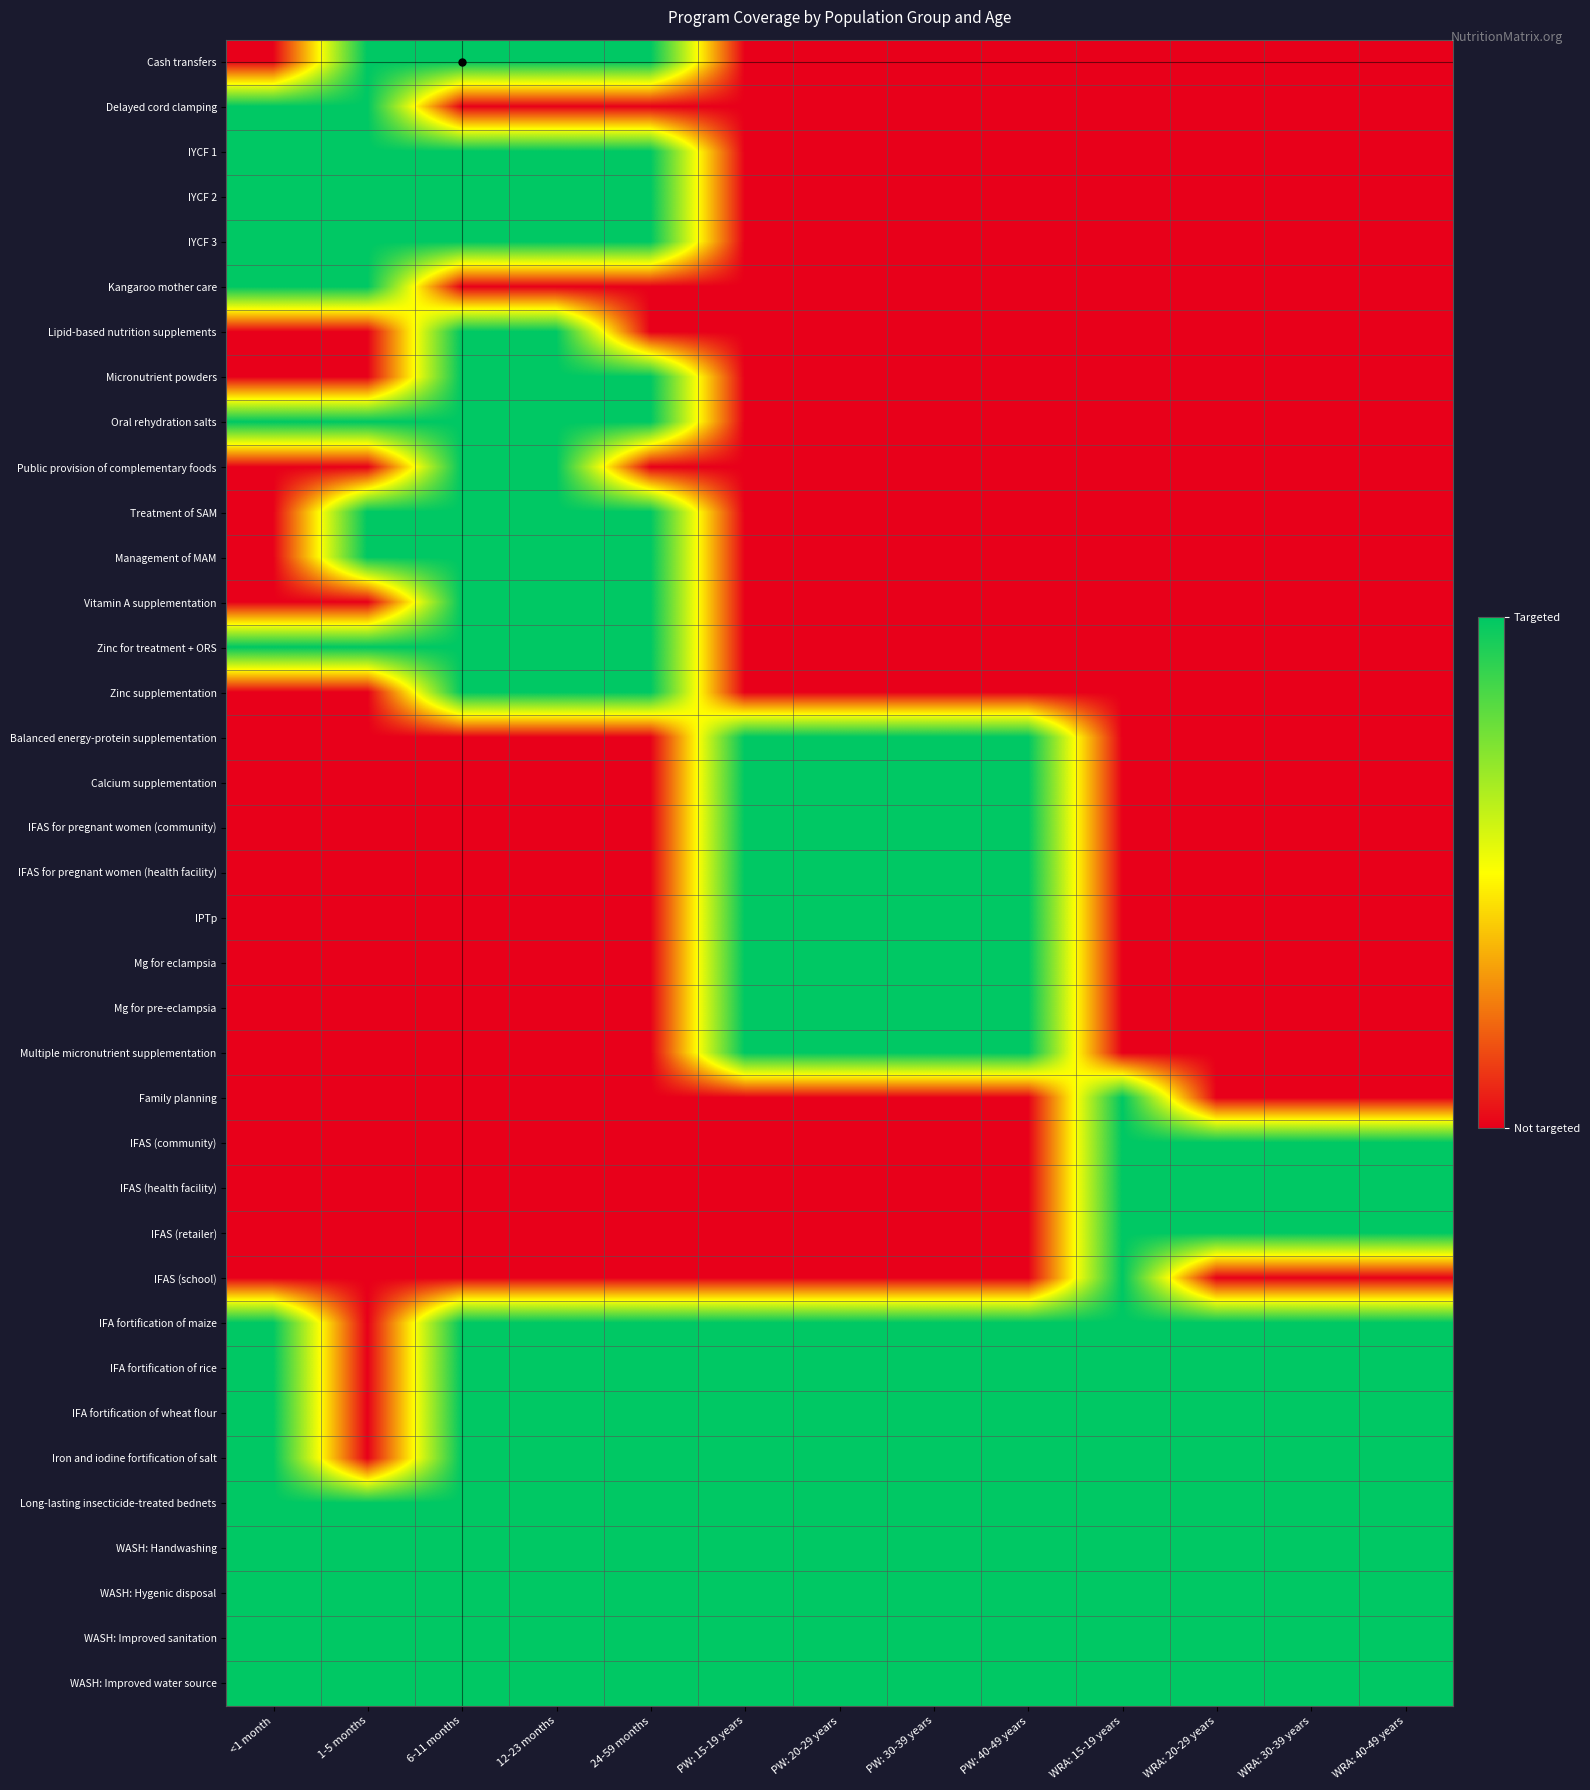

Which label corresponds to the largest value in the chart?

1-5 months